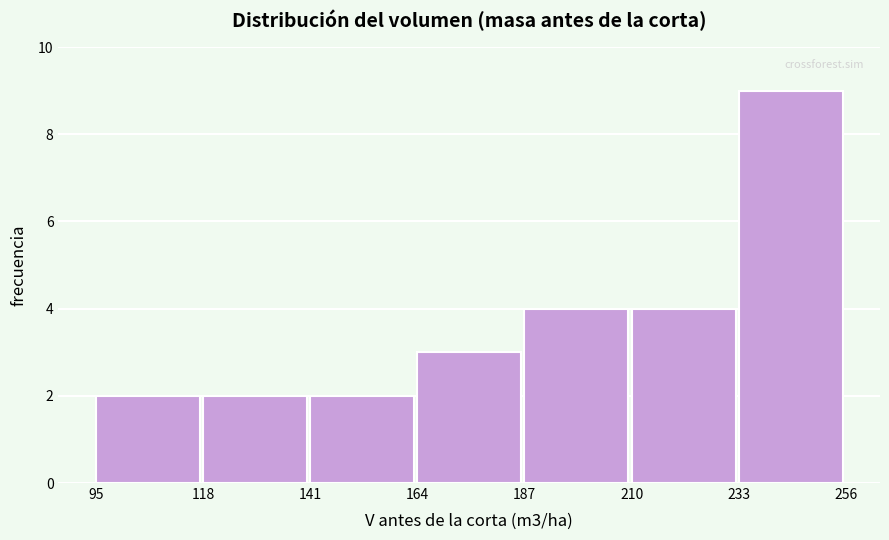

Reading left to right, transcribe this chart: for each bar, give the range it covers on the x-axis and its height. The values are not printed on the chart, so give them approximately, as read against the axis.

95 to 118: 2
118 to 141: 2
141 to 164: 2
164 to 187: 3
187 to 210: 4
210 to 233: 4
233 to 256: 9